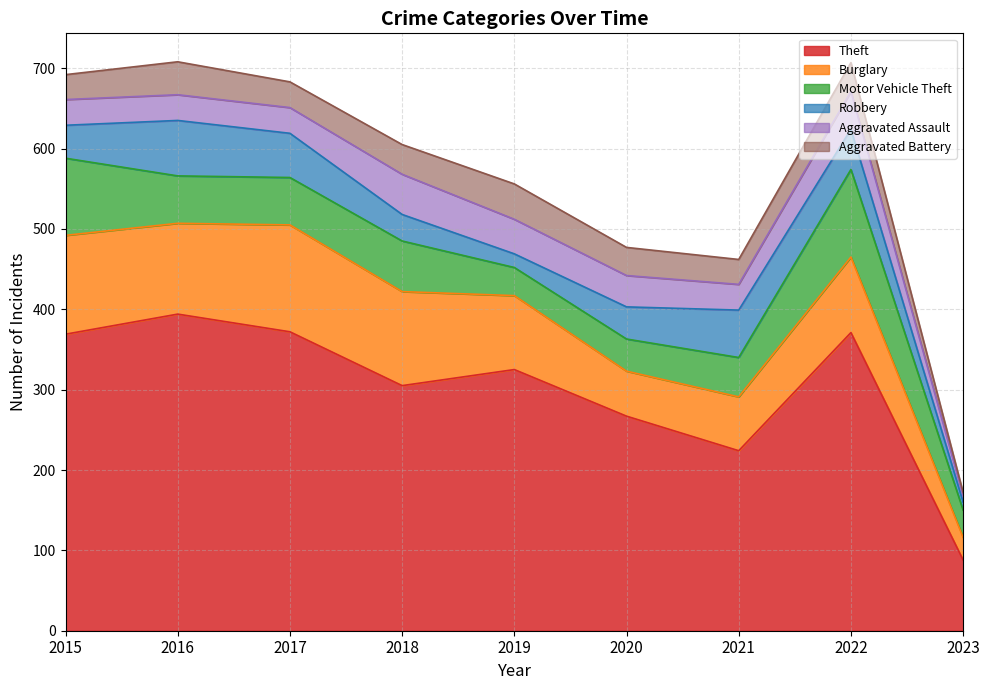

Rank the series at 2018 from lowest to highest value.

Robbery, Aggravated Battery, Aggravated Assault, Motor Vehicle Theft, Burglary, Theft